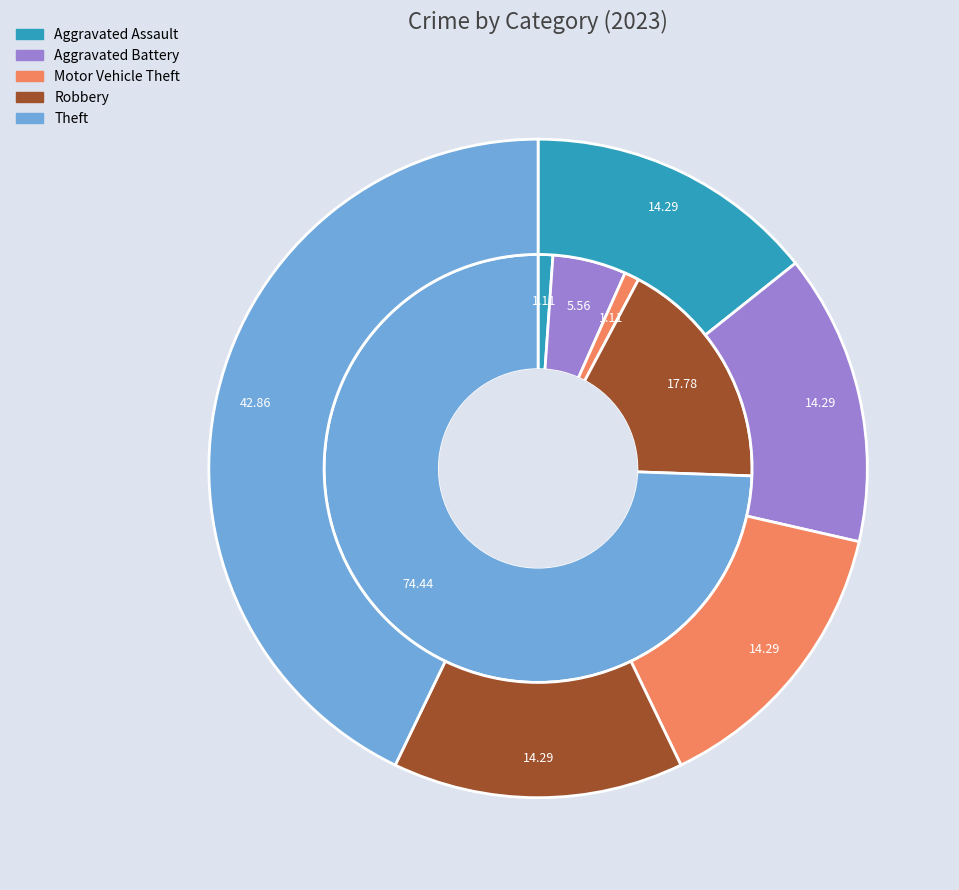

Does any single category account for the majority?

No